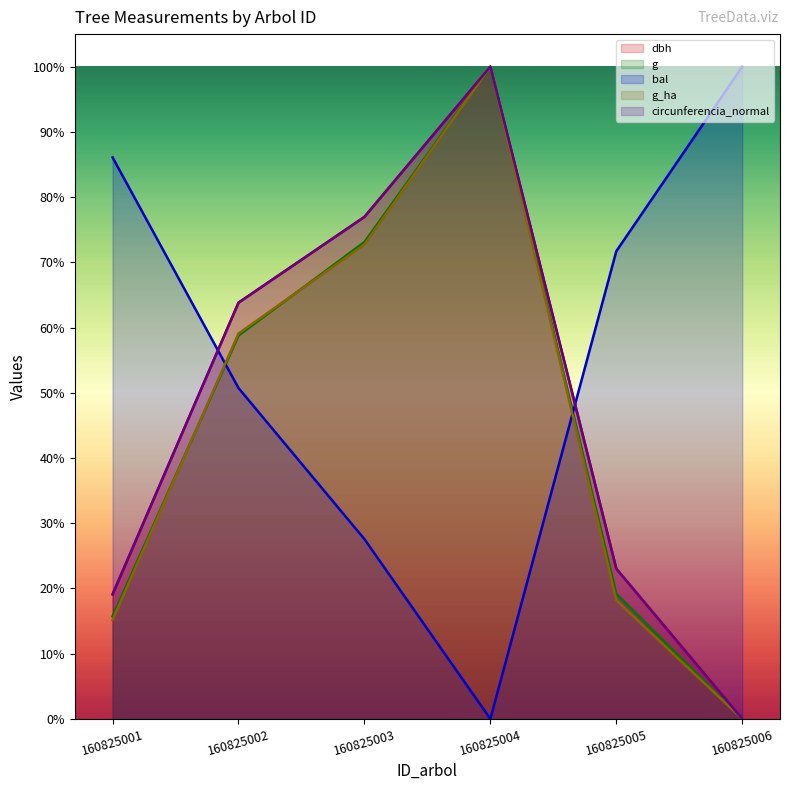

True or false: bal and dbh cross at least once.

True